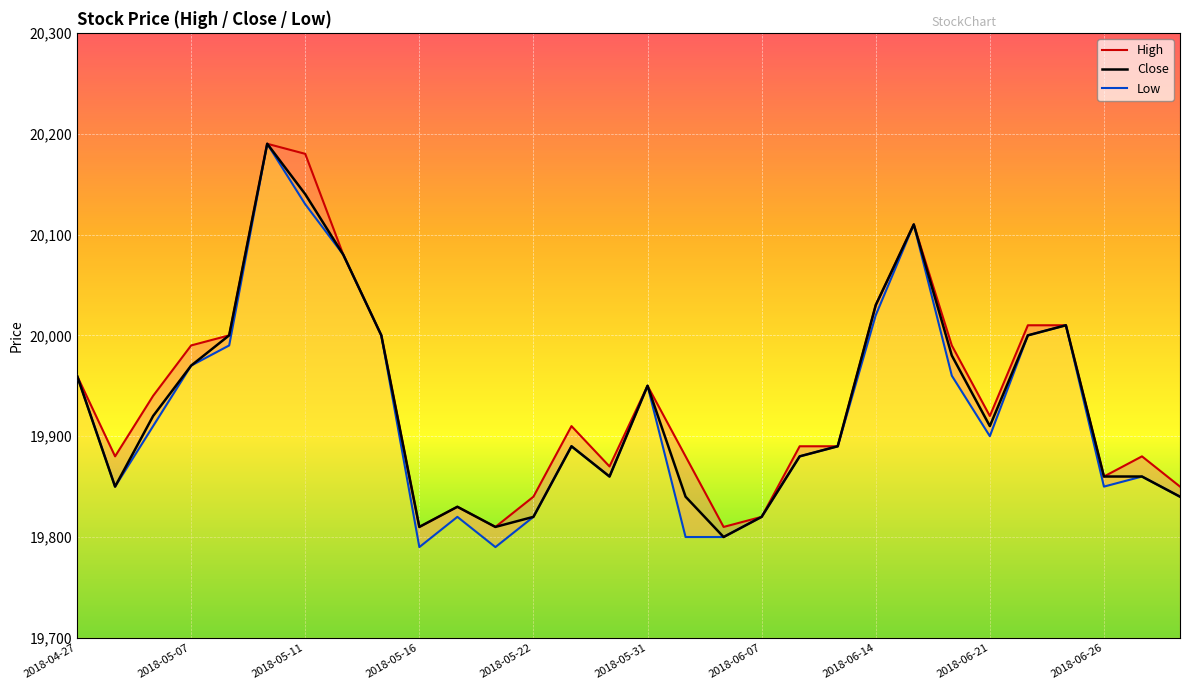

The value of Low at 2018-05-03 is 19910. True or false?

True